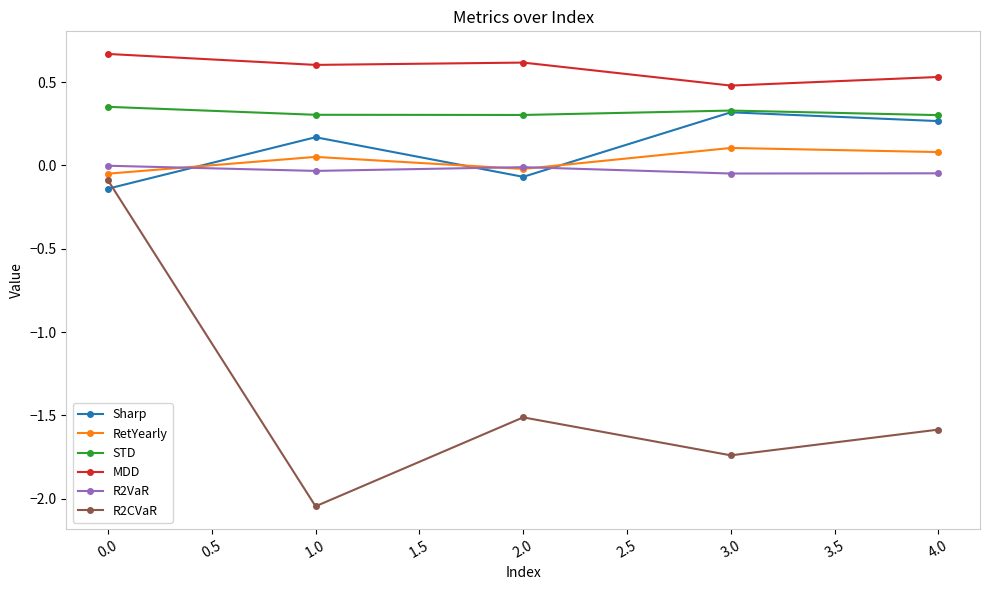

True or false: MDD and STD intersect in this chart.

False